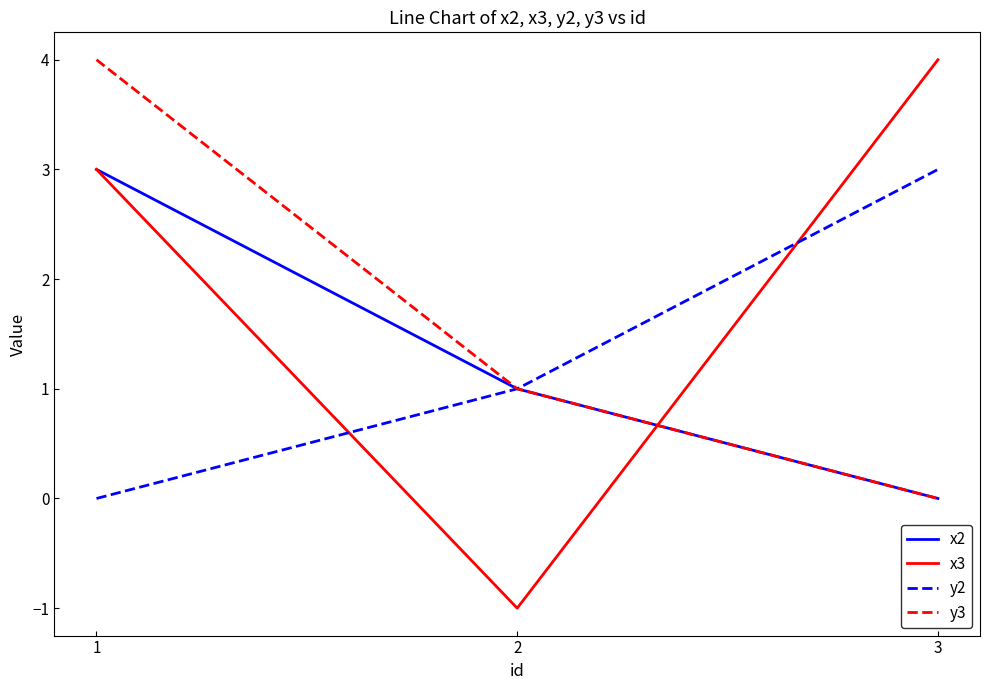

Count the x2 values in the range 0 to 3.

3